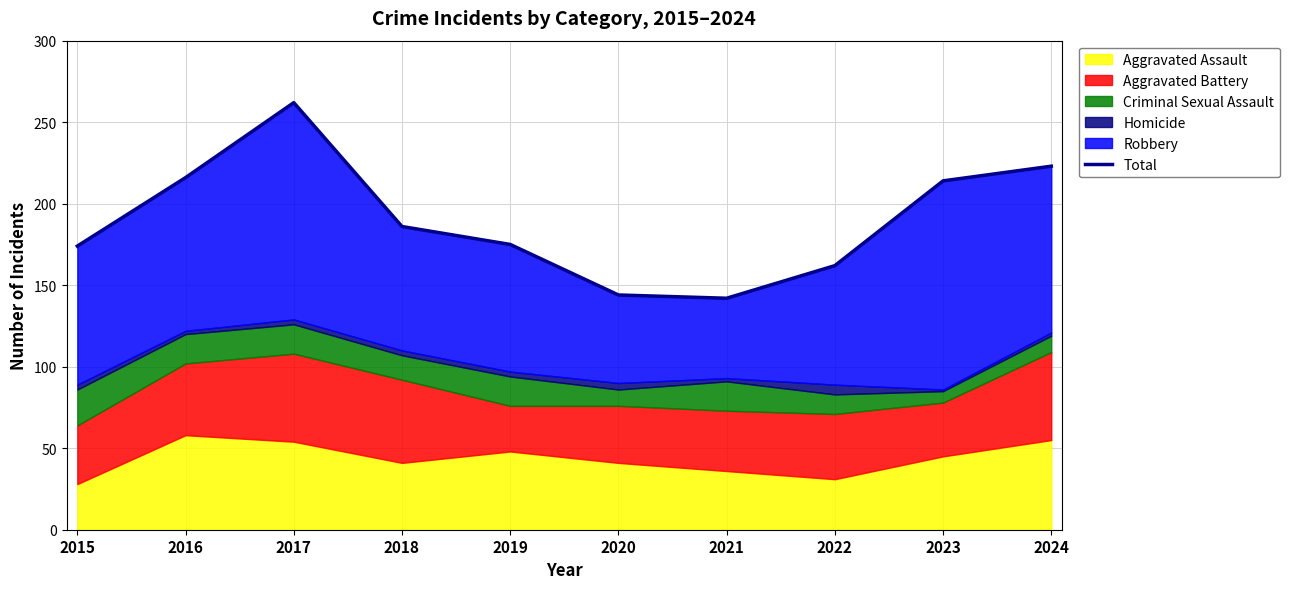

What is the change in value from 2017 to 2018?

-76